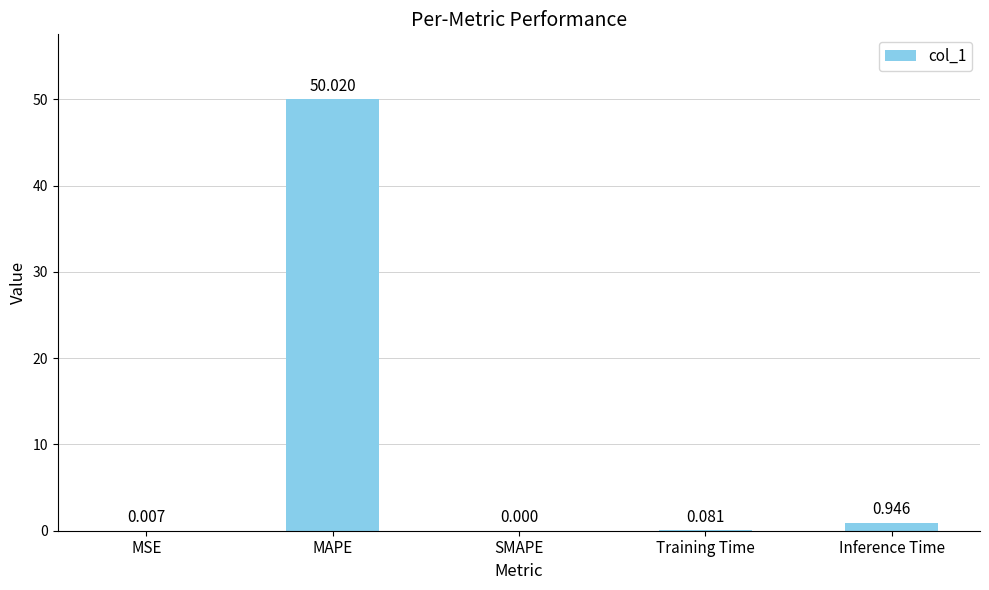

Between MAPE and Inference Time, which is larger?

MAPE